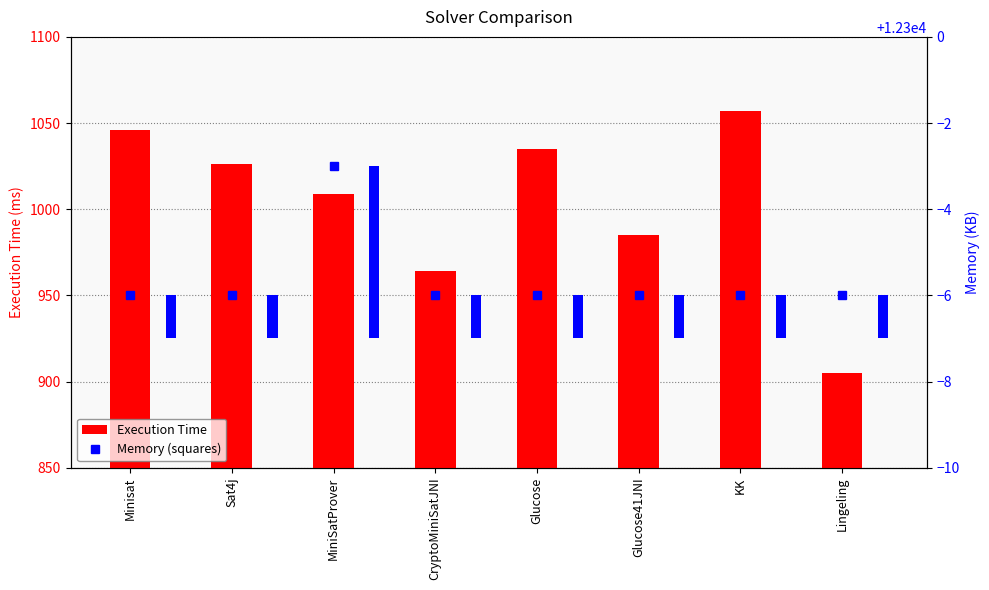

At how many categories does at least one series exceed 6048?

8